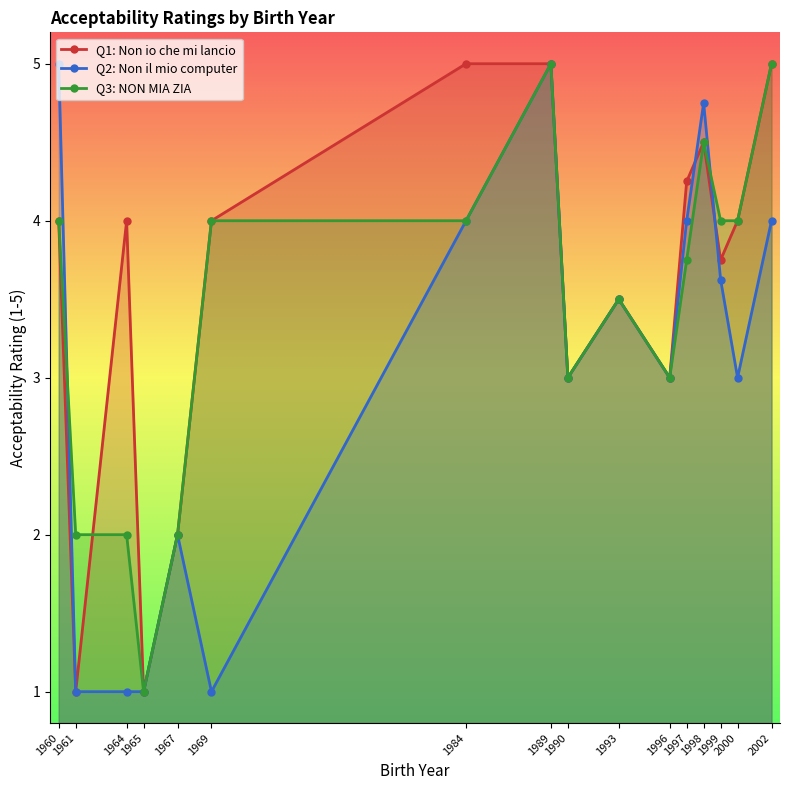

Reading left to right, list all the values displayed in this chart.

Q1: Non io che mi lancio: 4.0	1.0	4.0	1.0	2.0	4.0	5.0	5.0	3.0	3.5	3.0	4.2	4.5	3.8	4.0	5.0
Q2: Non il mio computer: 5.0	1.0	1.0	1.0	2.0	1.0	4.0	5.0	3.0	3.5	3.0	4.0	4.8	3.6	3.0	4.0
Q3: NON MIA ZIA: 4.0	2.0	2.0	1.0	2.0	4.0	4.0	5.0	3.0	3.5	3.0	3.8	4.5	4.0	4.0	5.0